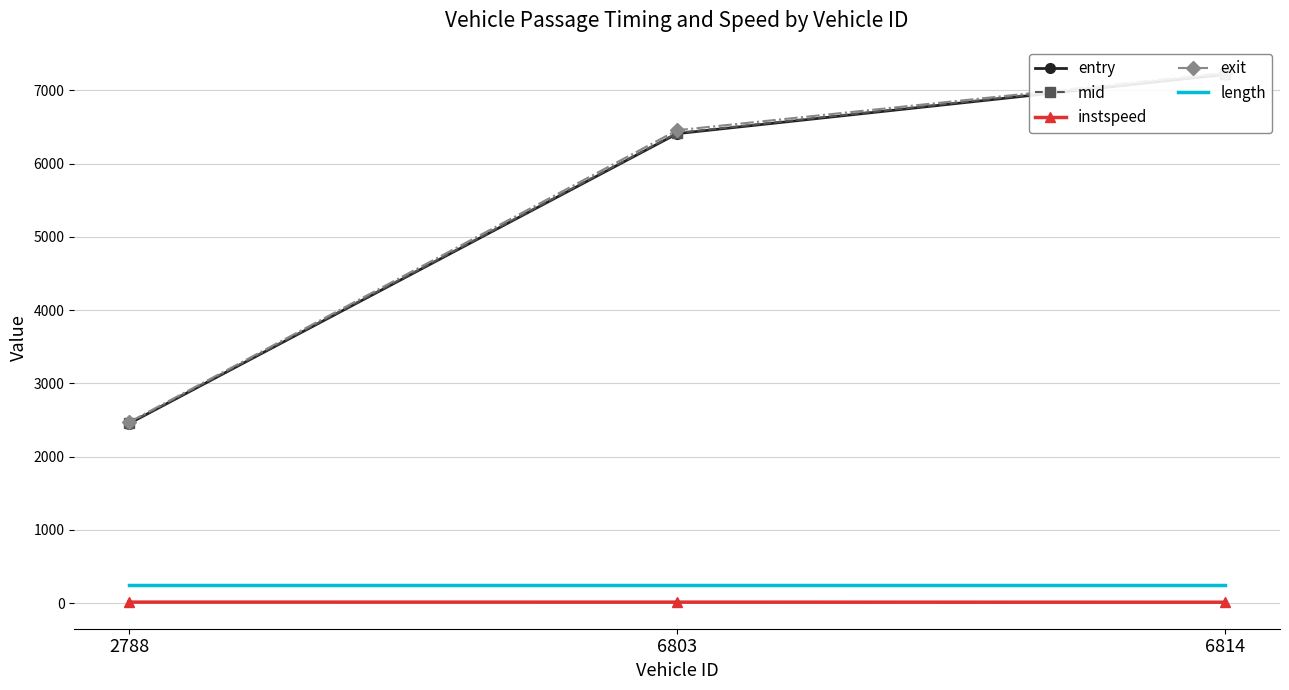

At which category is the sum across all series the highest?

6814